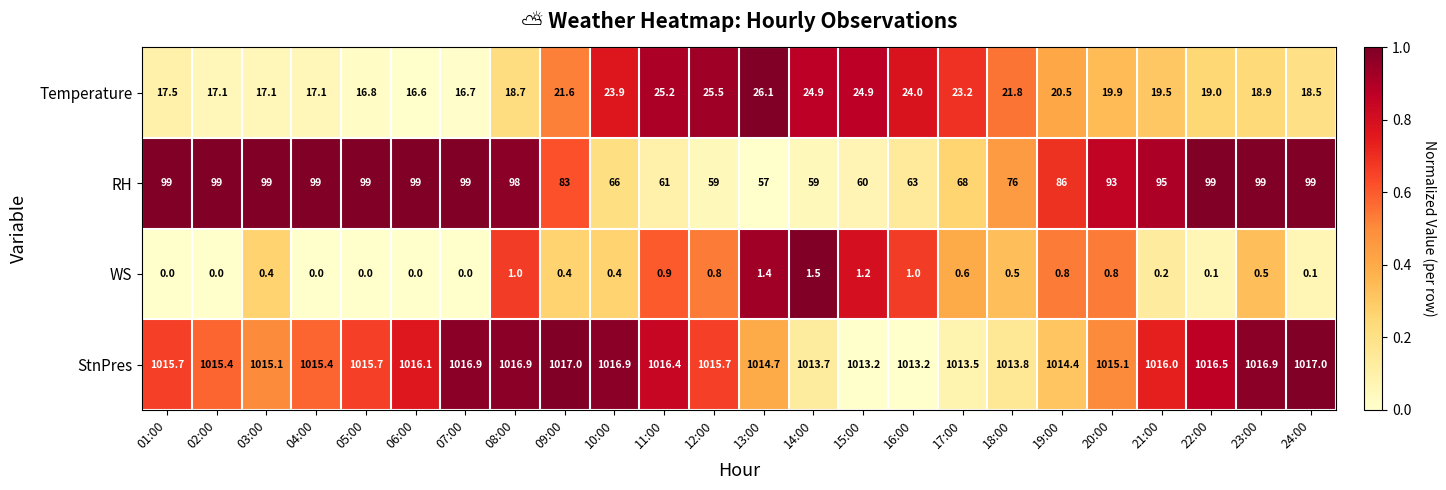

Read the Temperature value at 05:00.

16.8